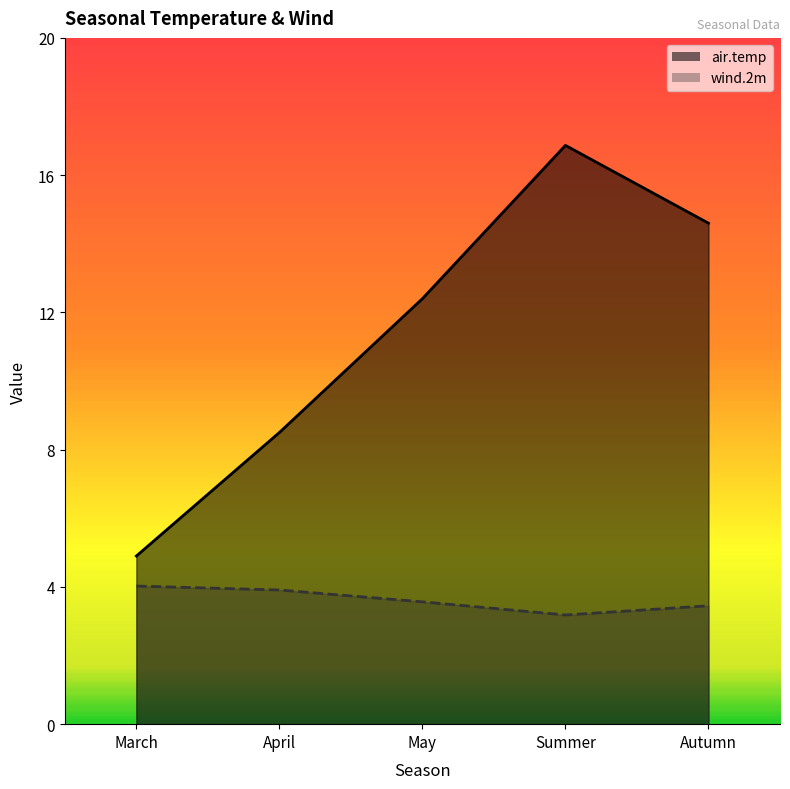

True or false: wind.2m and air.temp intersect in this chart.

False